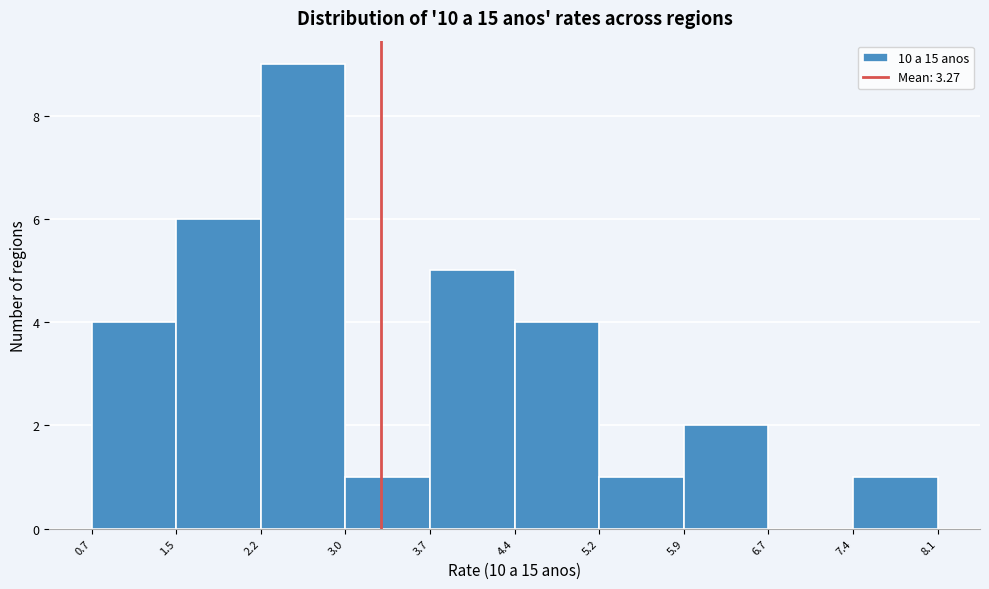

Reading left to right, list every bar in this chart as the range it spans on the x-axis followed by its height. The values are not printed on the chart, so give them approximately, as read against the axis.

0.7 to 1.5: 4
1.5 to 2.2: 6
2.2 to 3.0: 9
3.0 to 3.7: 1
3.7 to 4.4: 5
4.4 to 5.2: 4
5.2 to 5.9: 1
5.9 to 6.7: 2
6.7 to 7.4: 0
7.4 to 8.1: 1